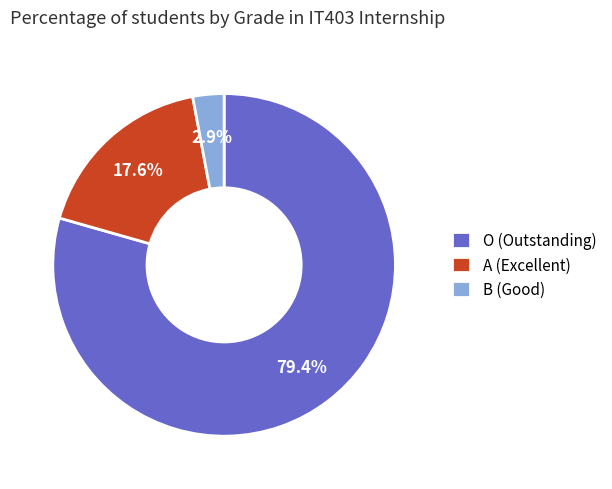

How many segments does this pie chart have?

3